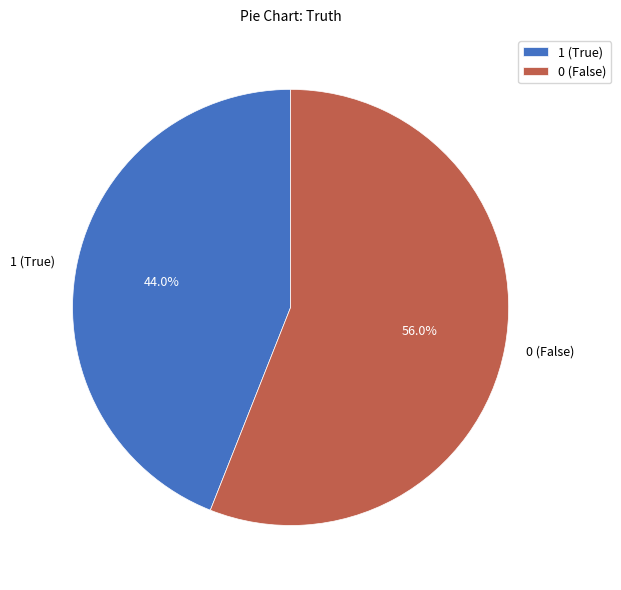

True or false: 1 accounts for 50% of the total.

False